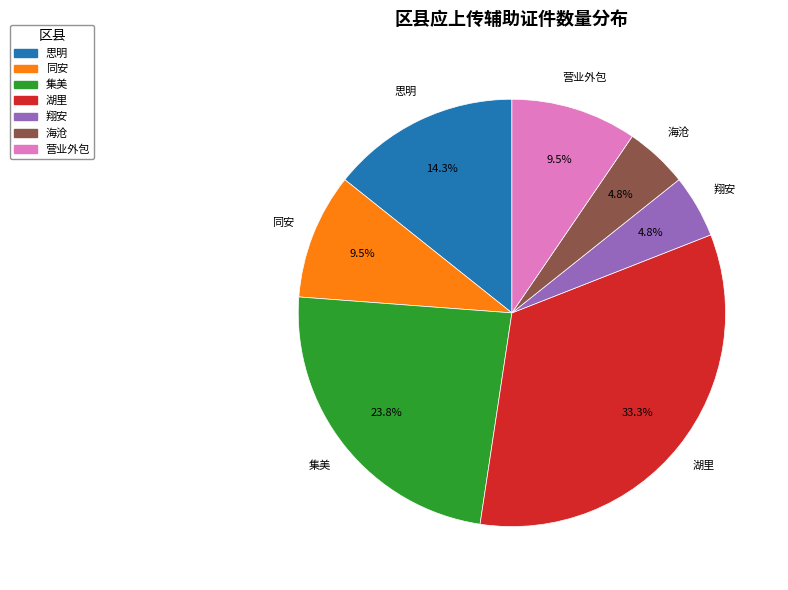

Between 海沧 and 营业外包, which is larger?

营业外包